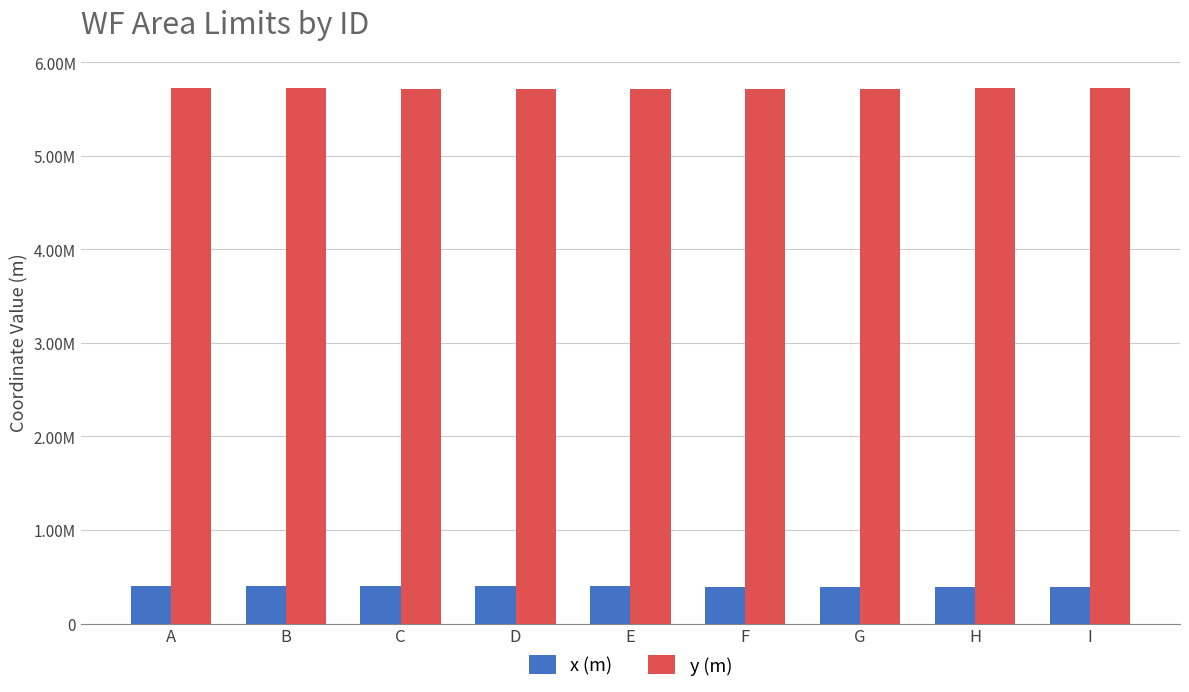

Reading left to right, what are all the values shown in this chart?

x (m): A=396479.1	B=399665.8	C=401267.9	D=401709.5	E=398049.4	F=391106.6	G=390105.3	H=389696.6	I=392621.5
y (m): A=5729001.3	B=5725755.1	C=5720246.3	D=5714992.3	E=5714352.6	F=5715348.1	G=5717177.7	H=5722052.3	I=5724609.4